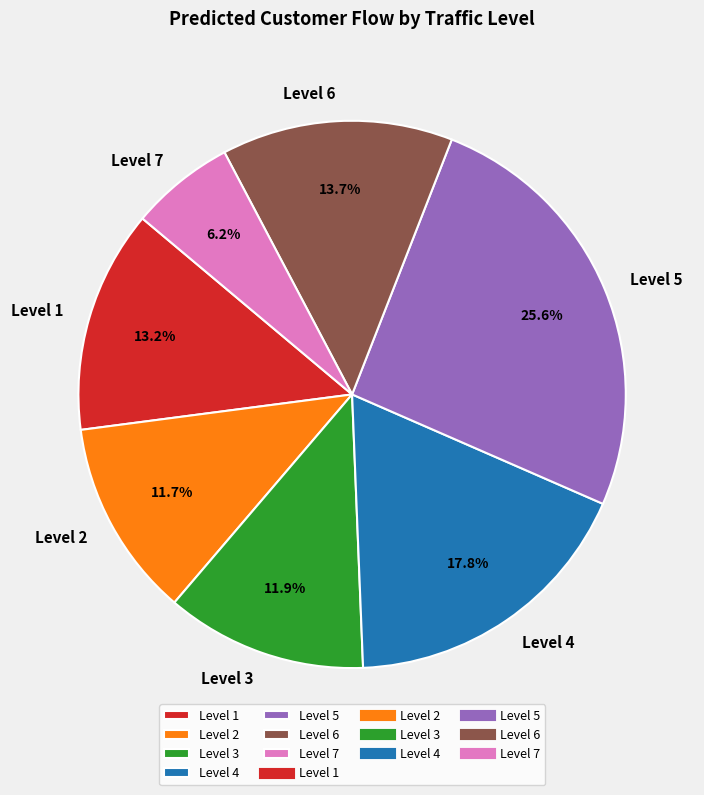

Combined, do Level 1 and Level 5 account for over 50%?

No